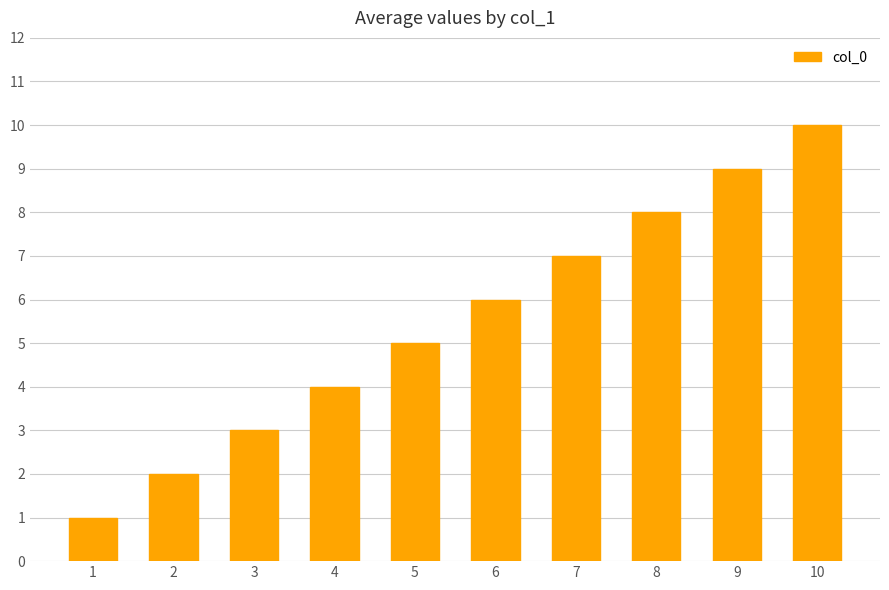

Which category has the highest value across all series?

10